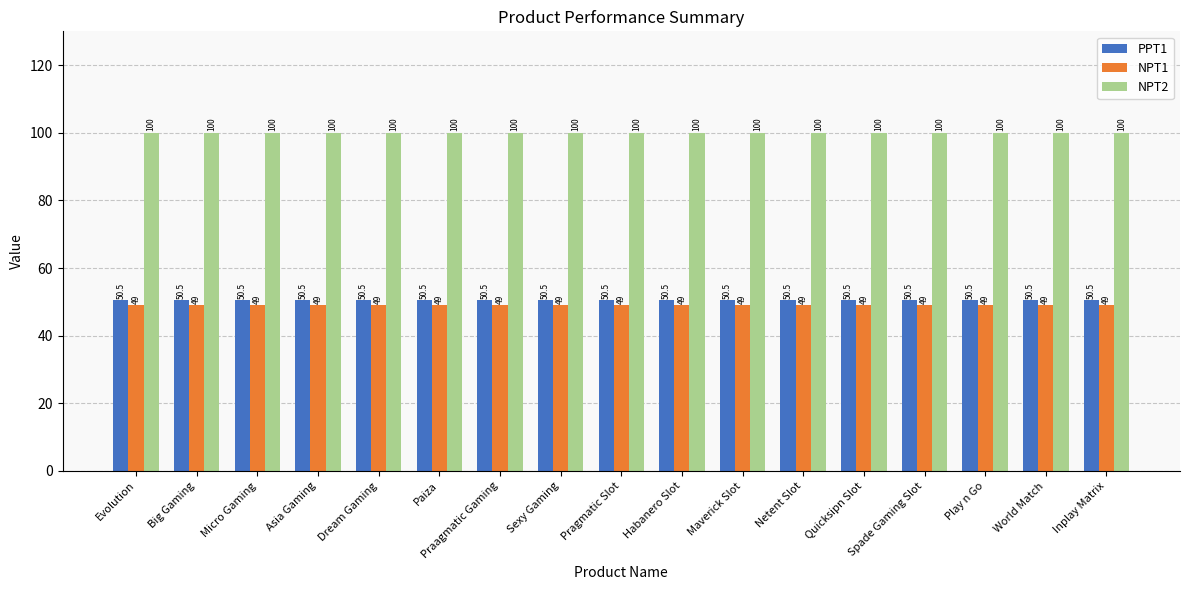

What position from the left is Spade Gaming Slot?

14